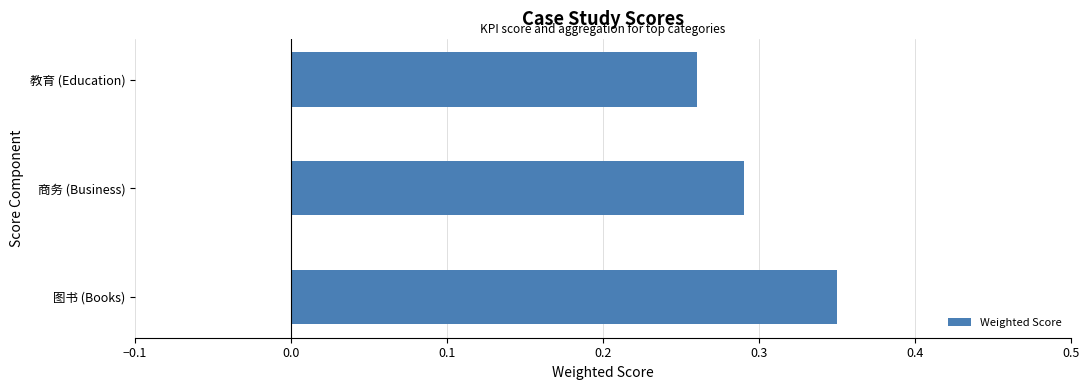

The chart shows a value of 0.5 at 图书 (Books). True or false?

False